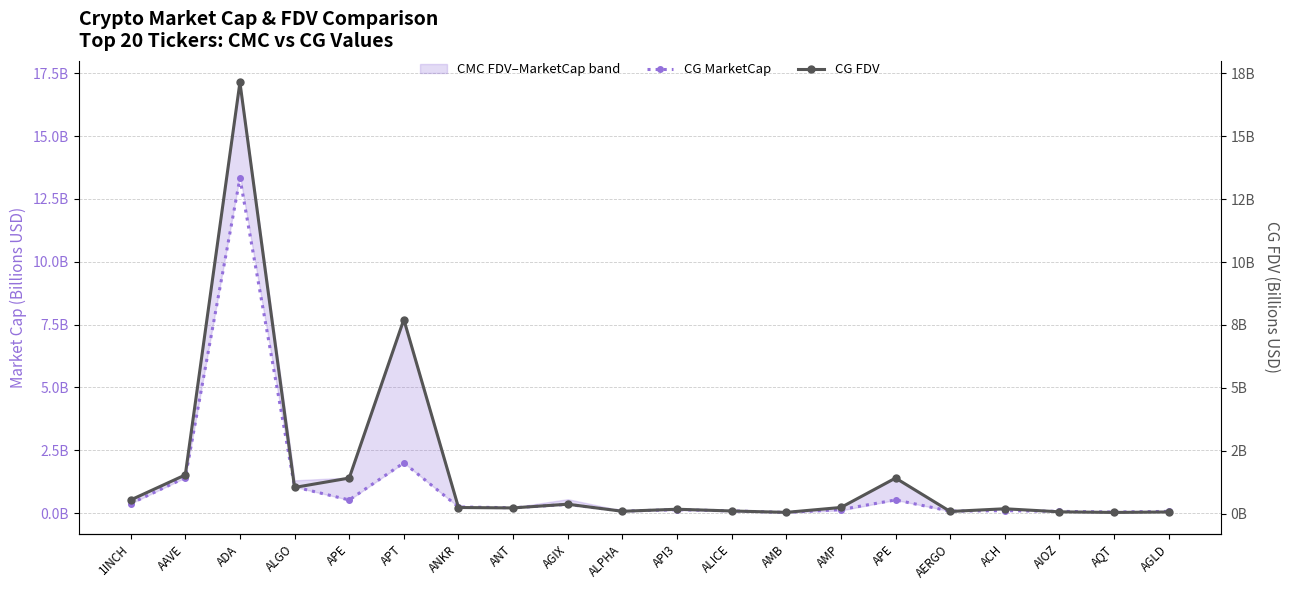

What is the maximum value for CG MarketCap?

13.3